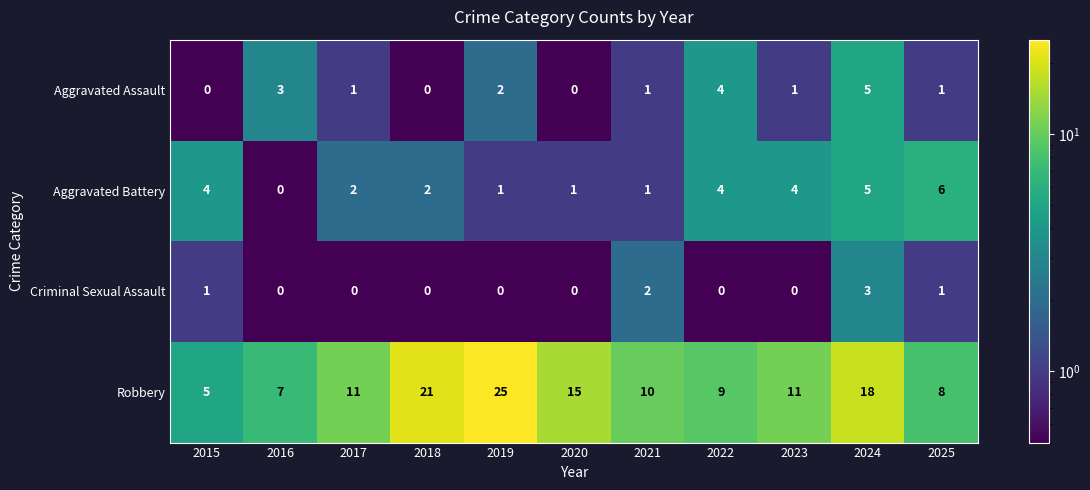

What is the approximate value of Aggravated Battery at 2025?

6